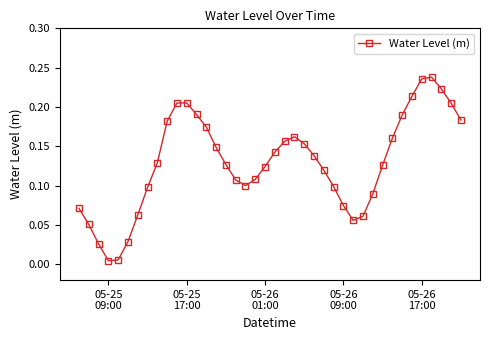

True or false: there are more than 2 points higher than both neighbors.

True